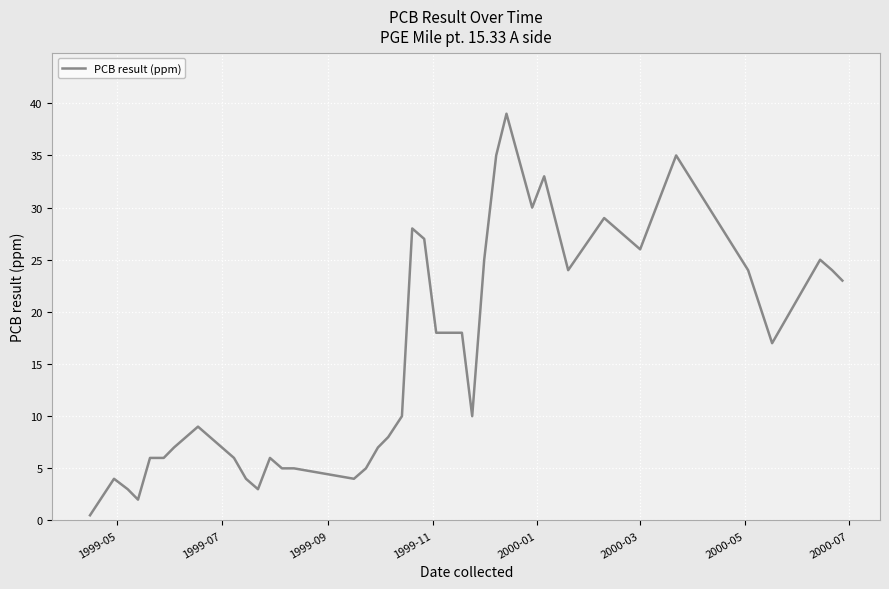

What is the greatest value displayed?

39.0